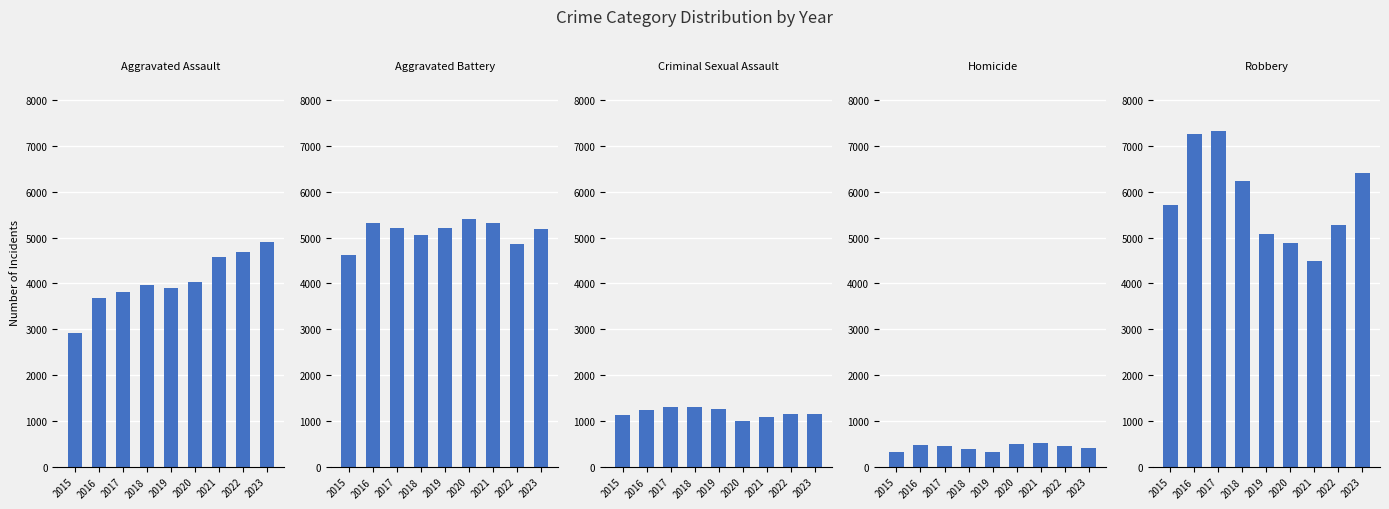

How many data points in Homicide are less than 452?

4